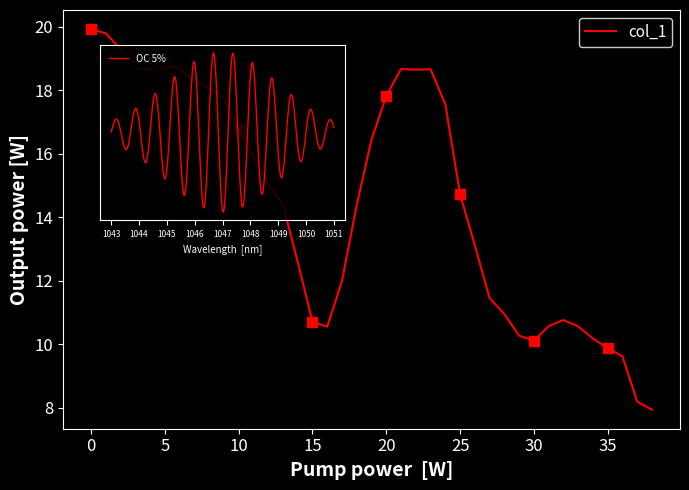

Which has a higher value, 28 or 12?

12